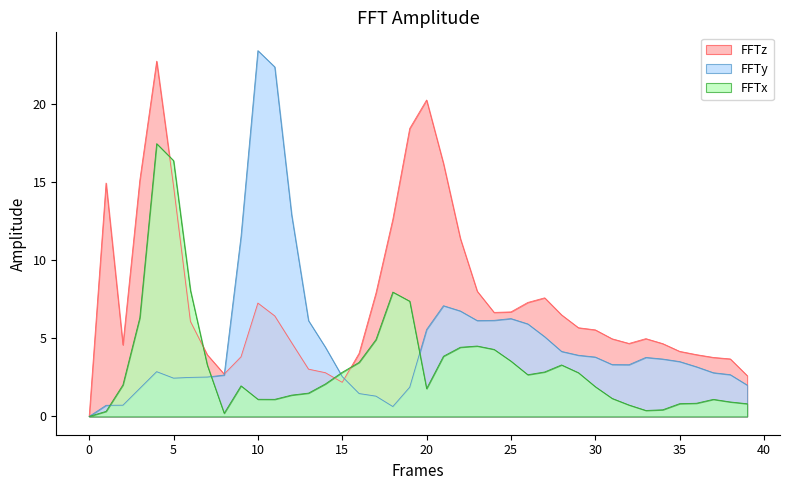

True or false: FFTz has more than 1 points higher than both neighbors.

True